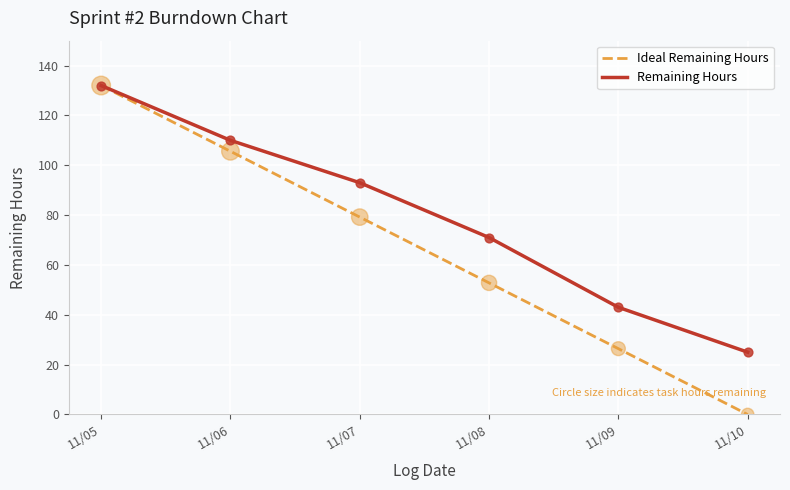

What is the difference between the highest and lowest values at 11/09?

16.6